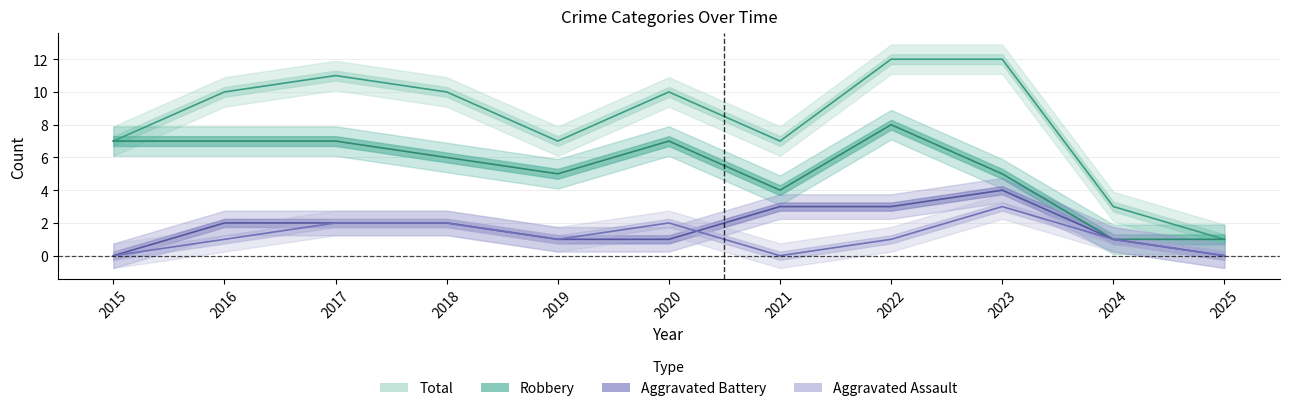

Which series has the largest total across all categories?

Total